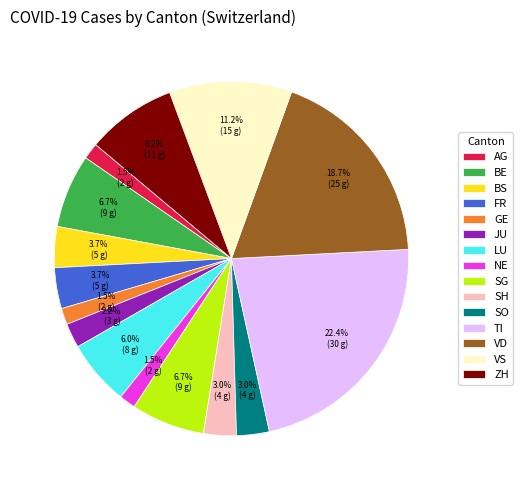

Which has a higher value, BS or SH?

BS